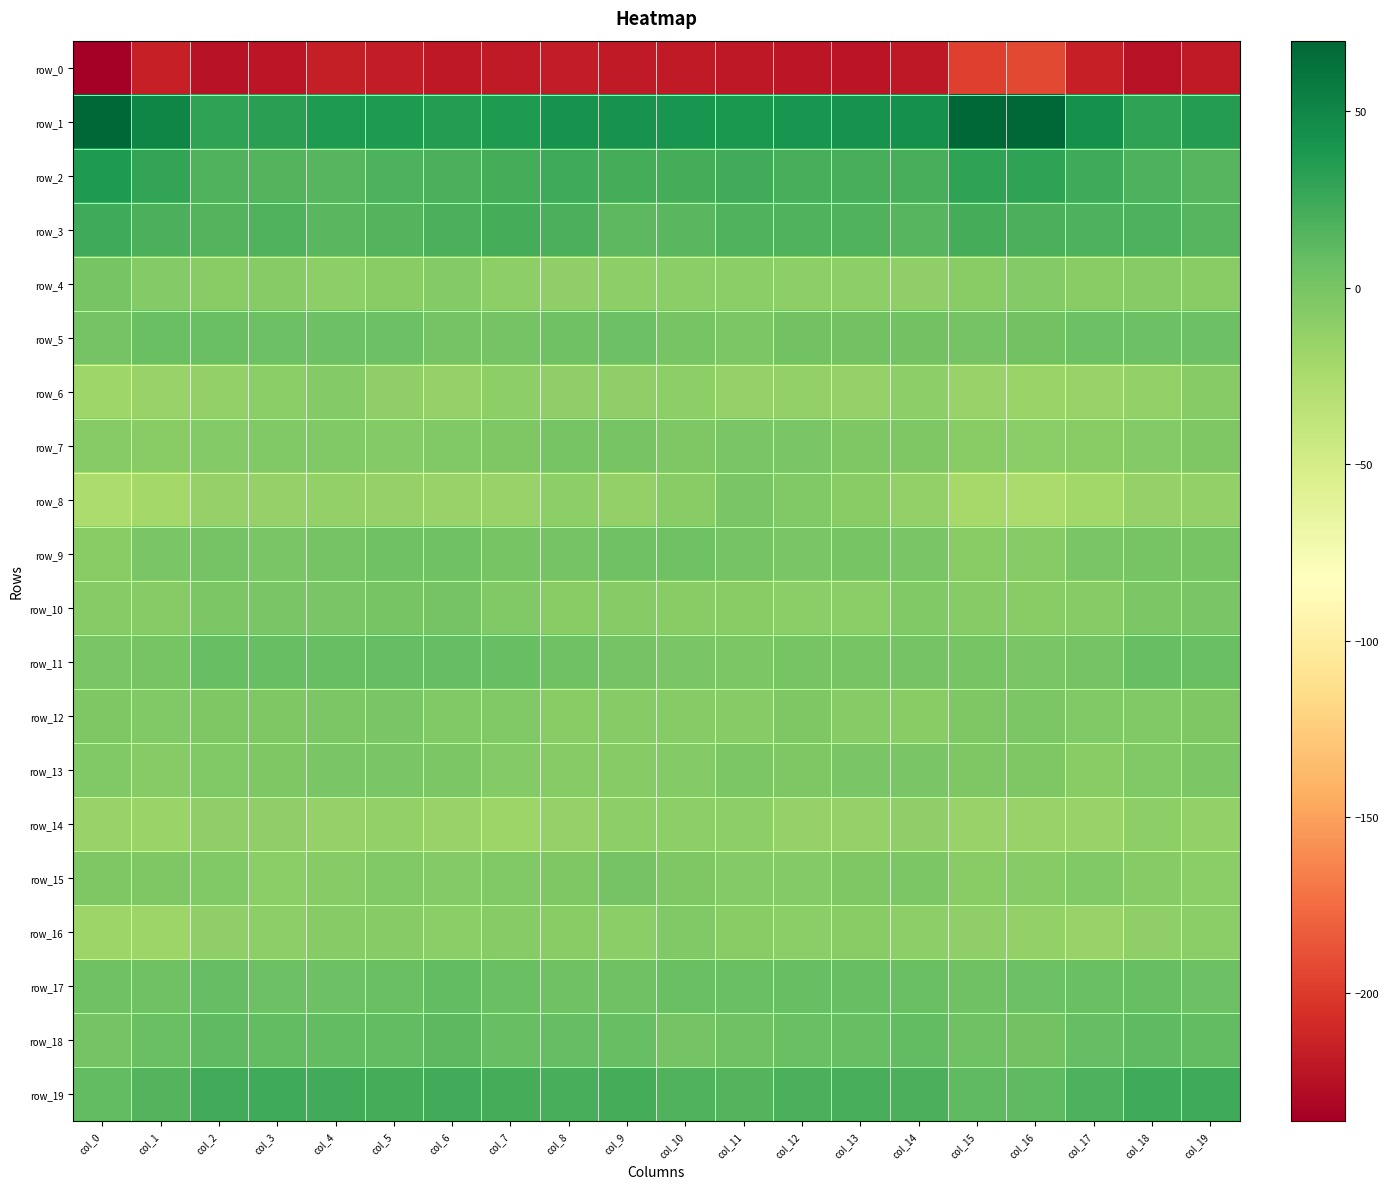

What is the difference between the maximum and minimum values in the row_0 series?

44.1